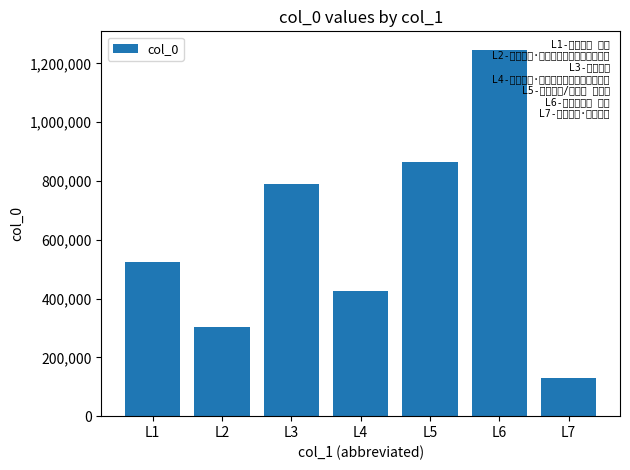

Which label corresponds to the largest value in the chart?

L6